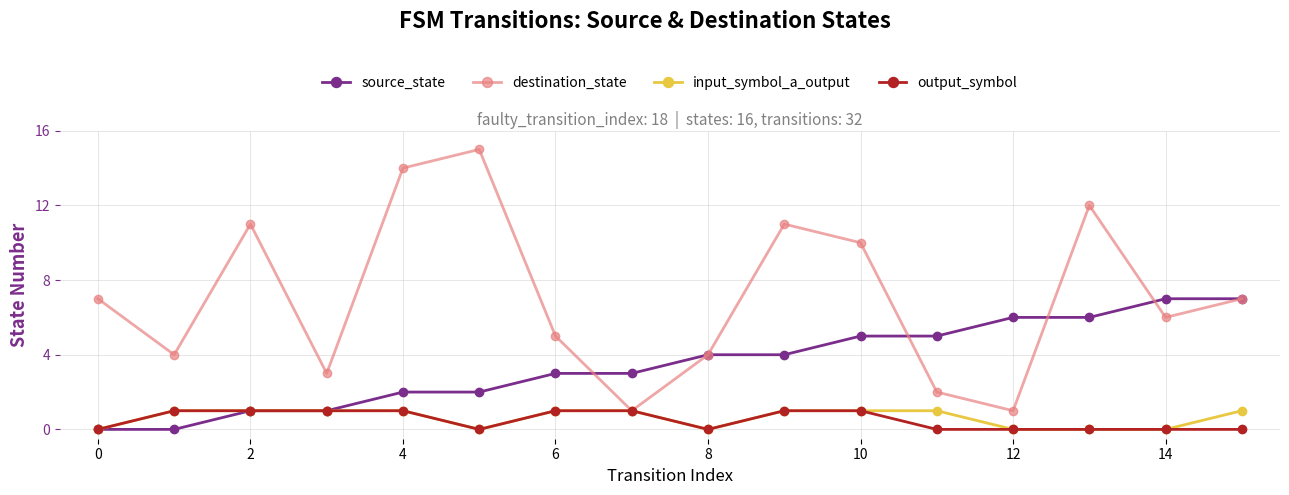

Which series has the largest range (max minus min)?

destination_state